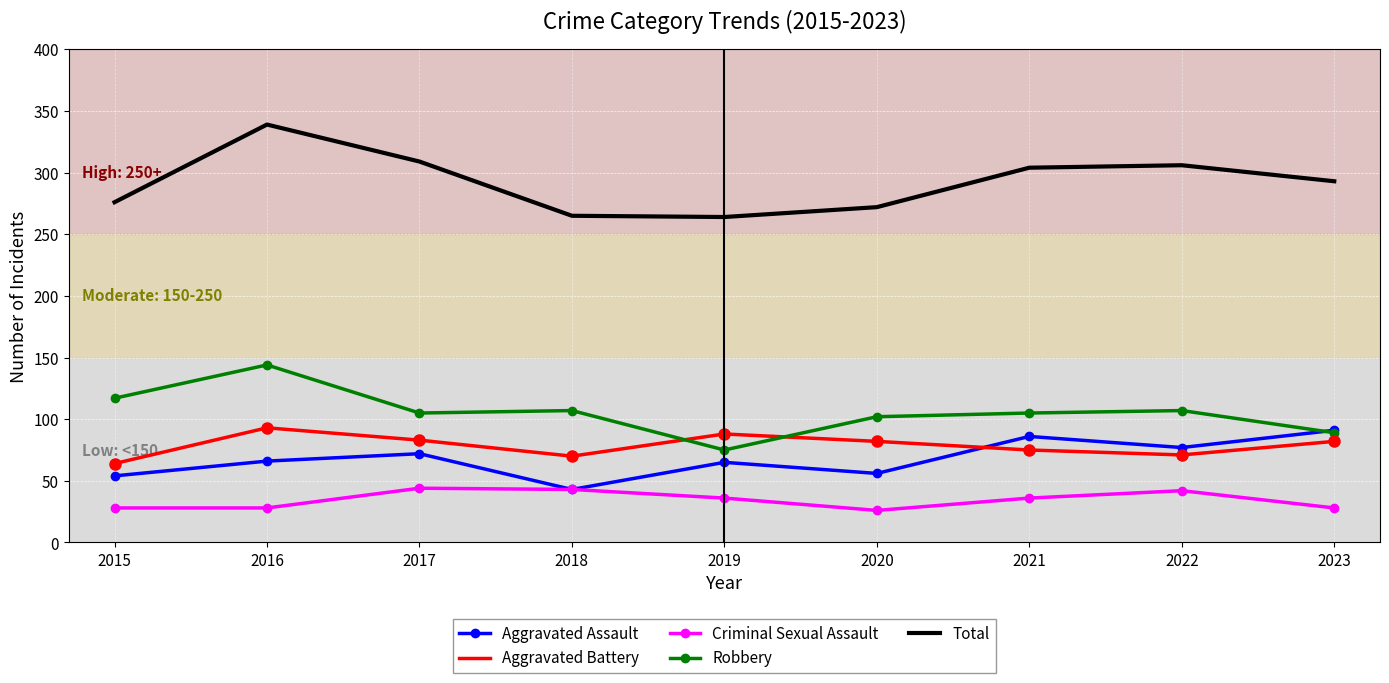

Is the value of Total at 2022 greater than the value of Criminal Sexual Assault at 2017?

Yes